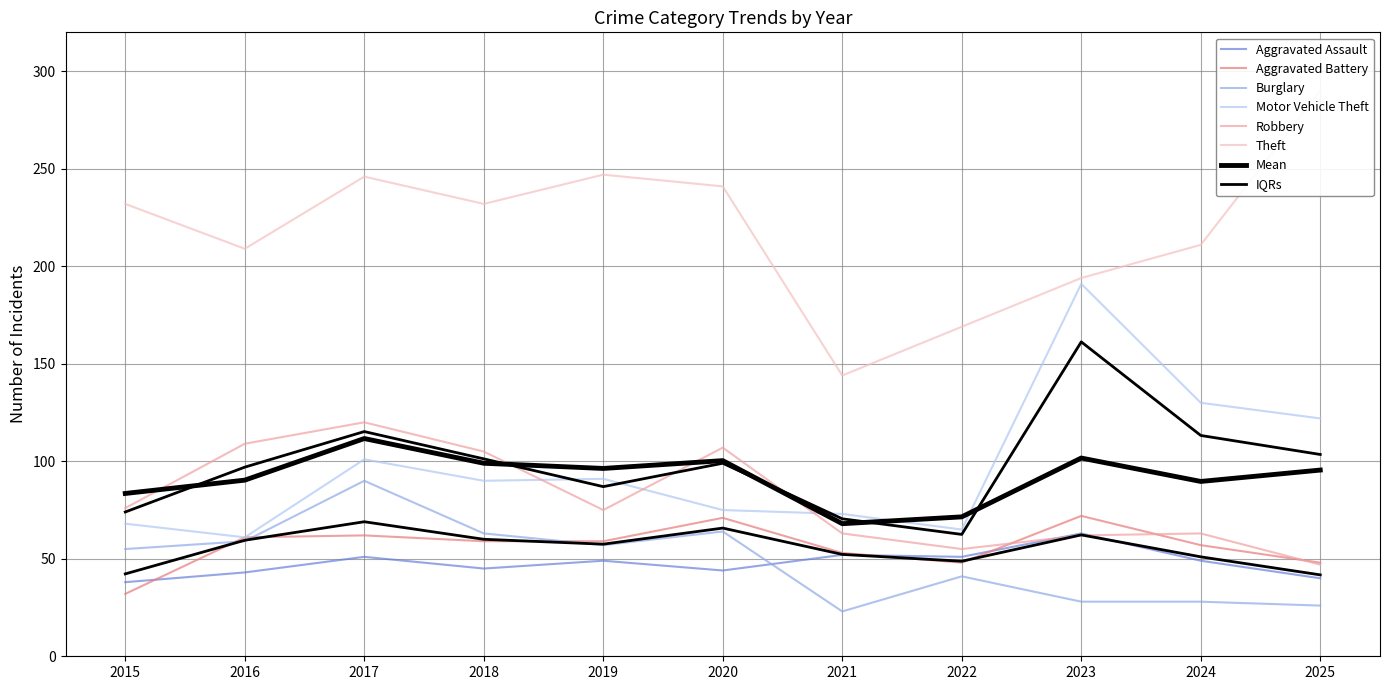

Rank the categories by Motor Vehicle Theft value from highest to lowest.

2023, 2024, 2025, 2017, 2019, 2018, 2020, 2021, 2015, 2022, 2016